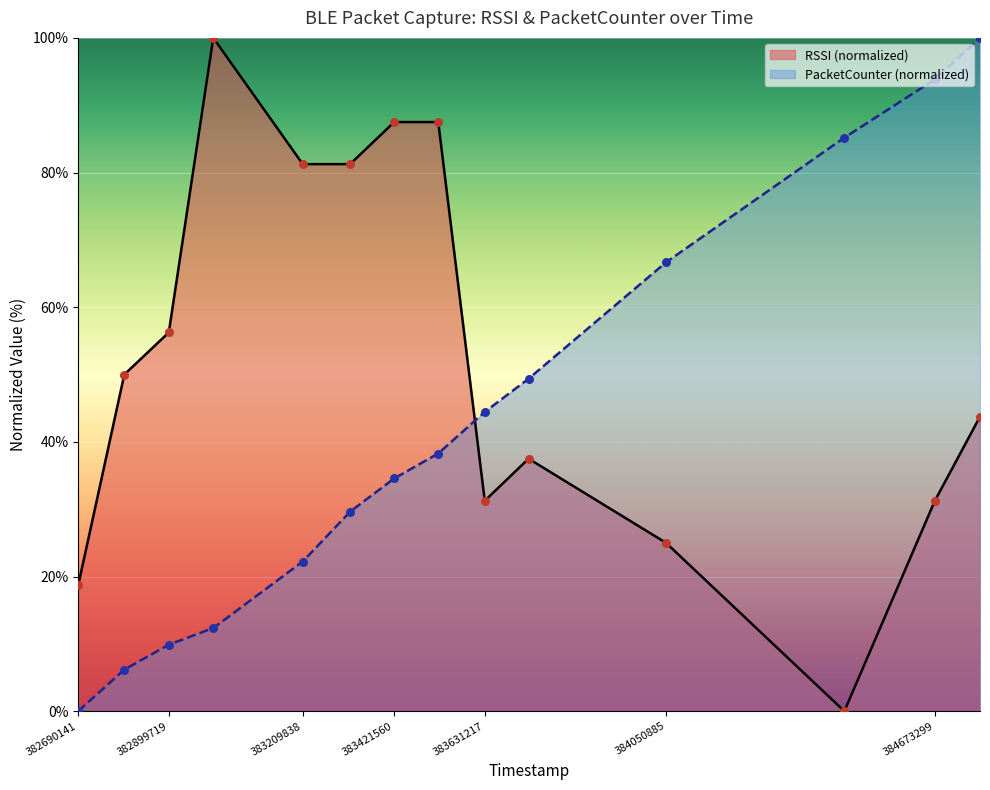

What are all the series names shown in the legend?

RSSI (normalized), PacketCounter (normalized)